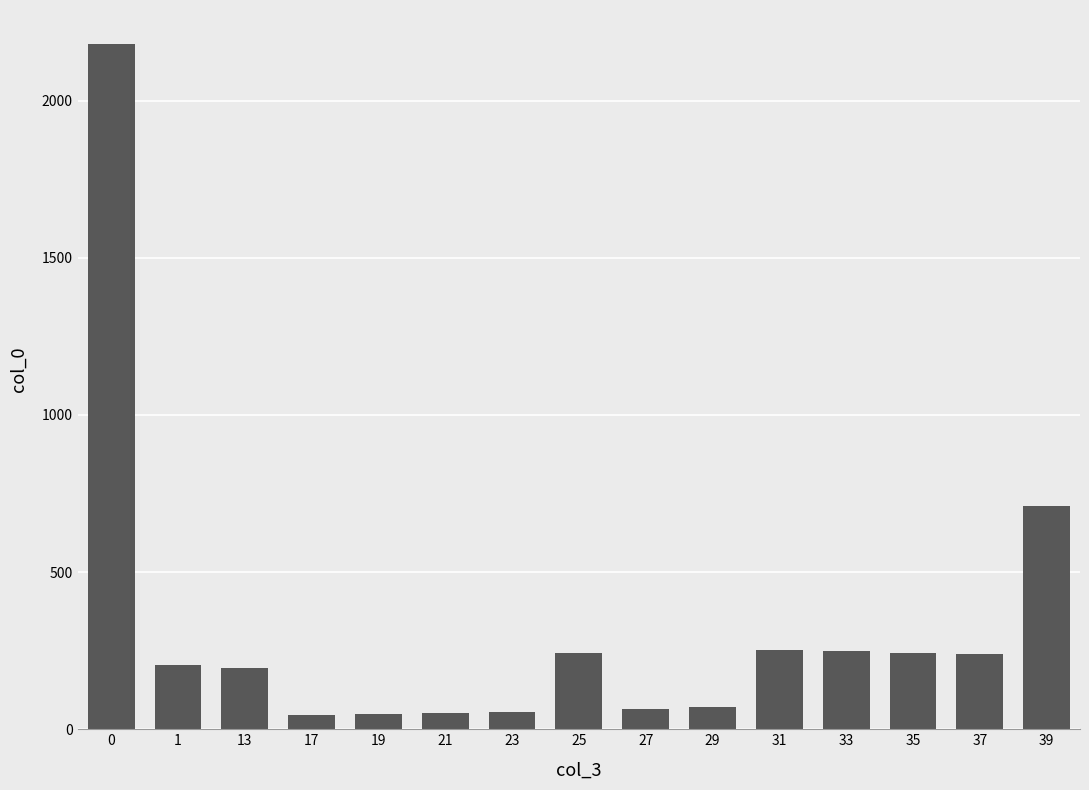

What is the ratio of the value at 35 to the value at 1?

1.2